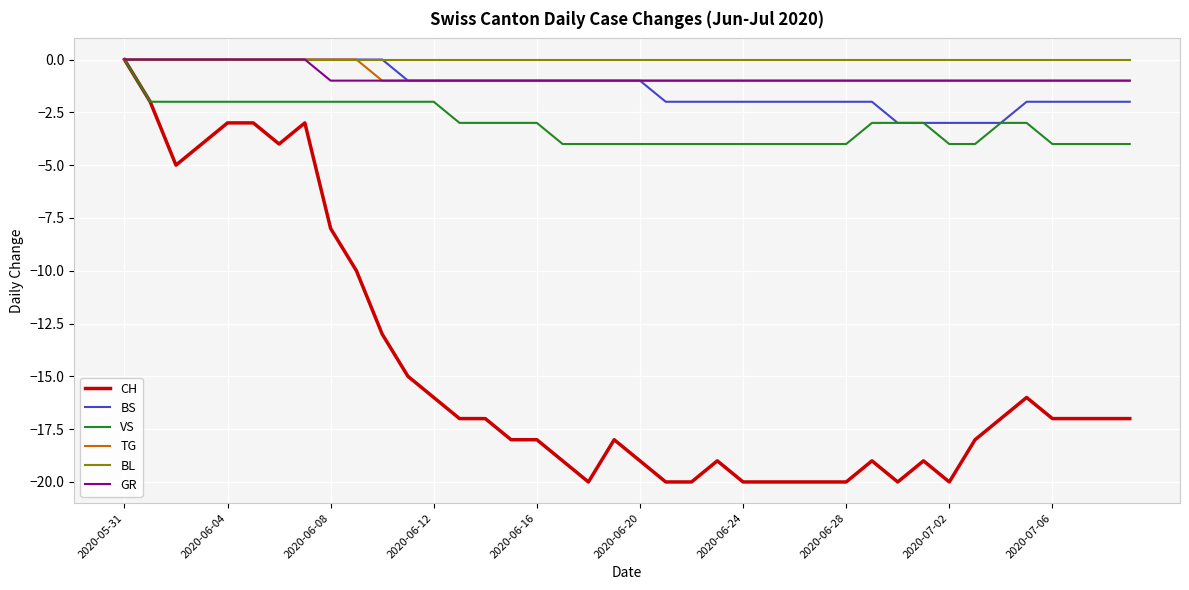

Which series has the largest range (max minus min)?

CH